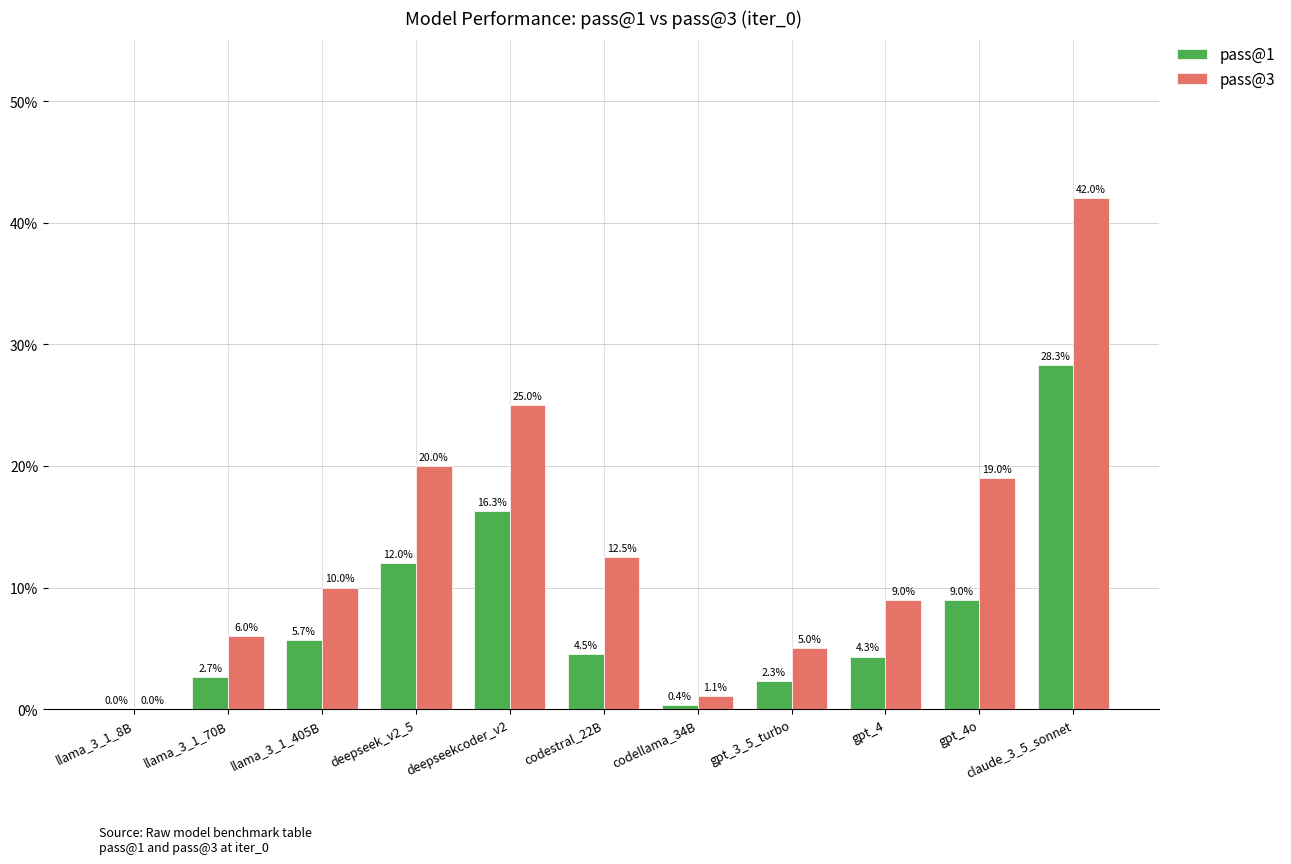

What is the sum of the pass@3 values at gpt_4 and claude_3_5_sonnet?

51.0